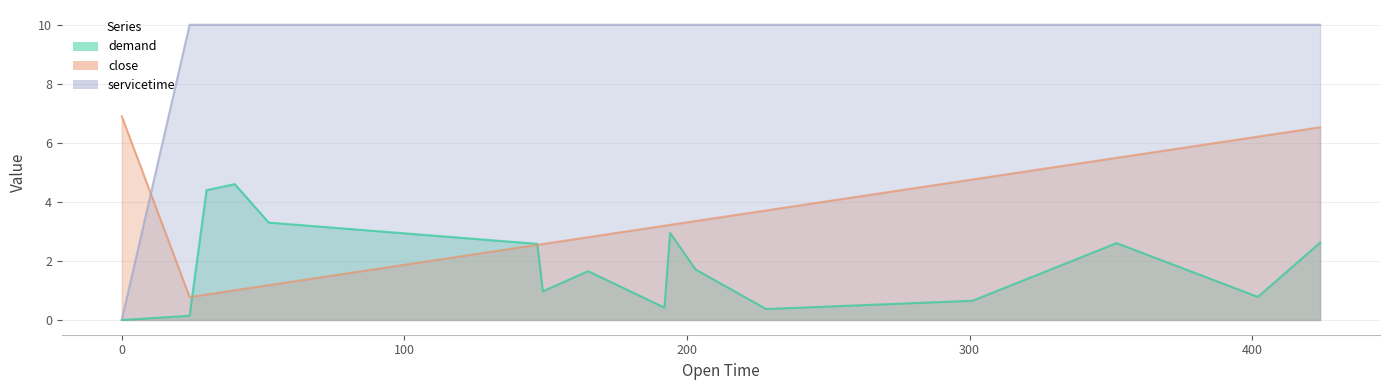

Where is the first local maximum for demand?

40